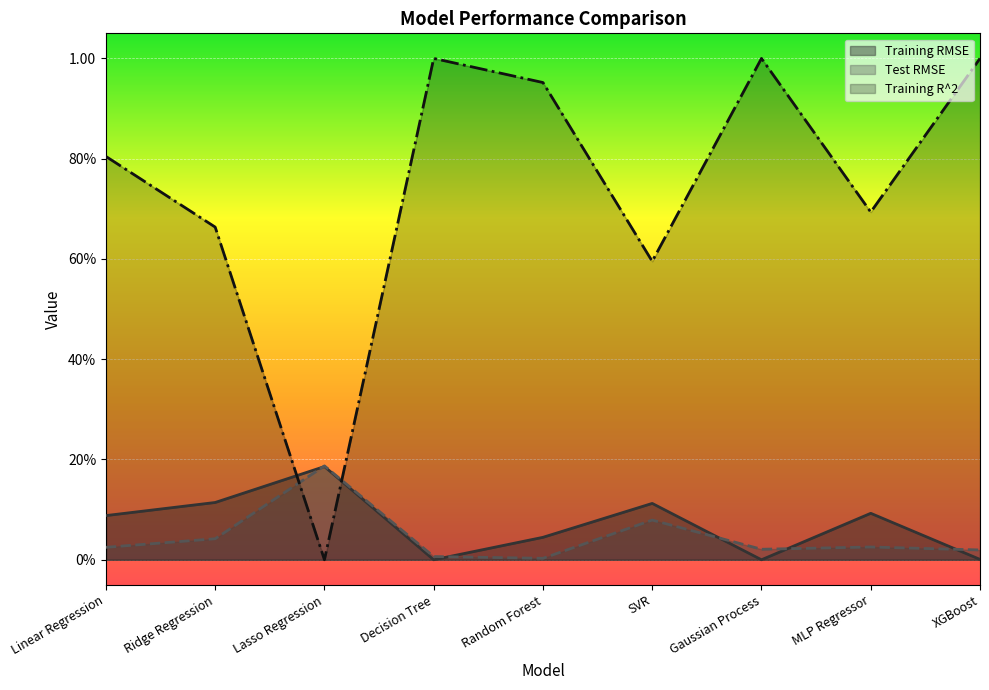

At which category does Training RMSE reach its first local valley?

Decision Tree